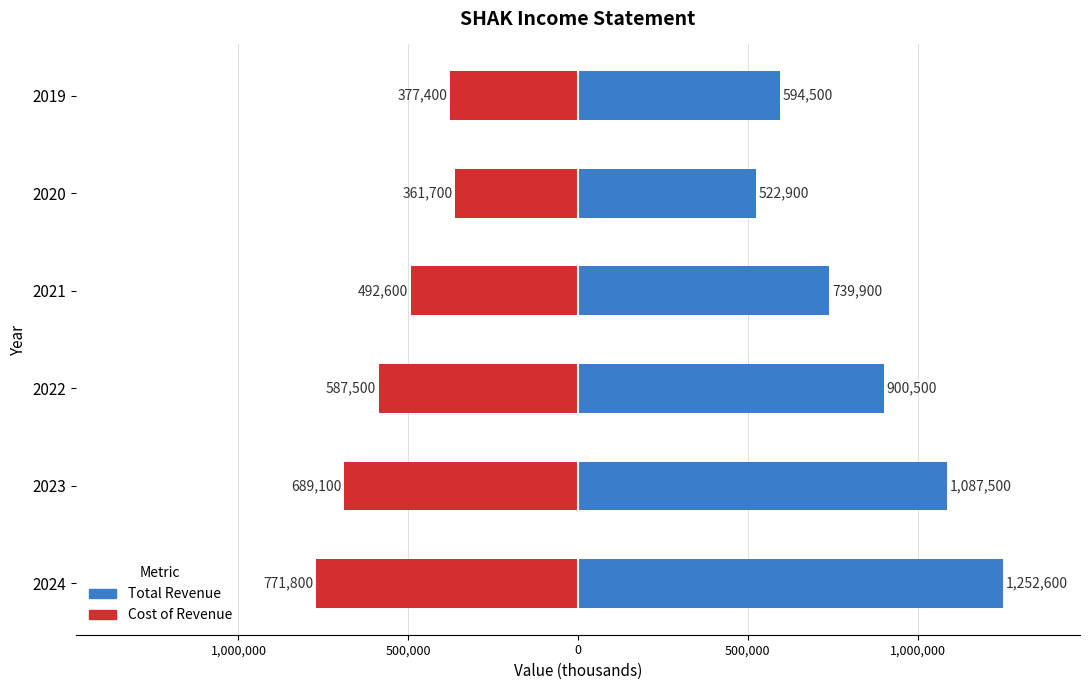

Count the number of data series in this chart.

2